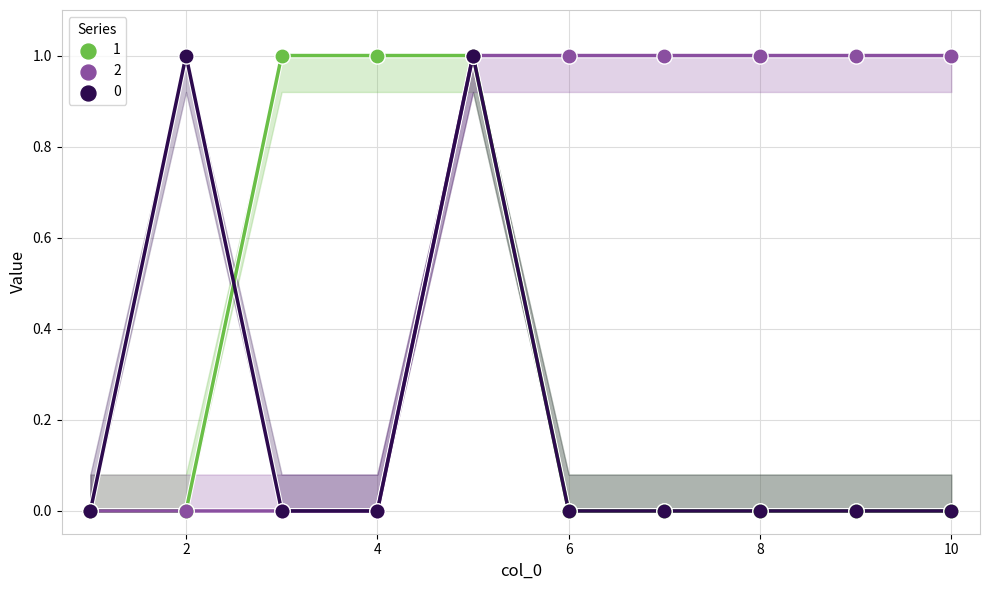

Is the value of 2 at 6 greater than the value of 0 at 8?

Yes